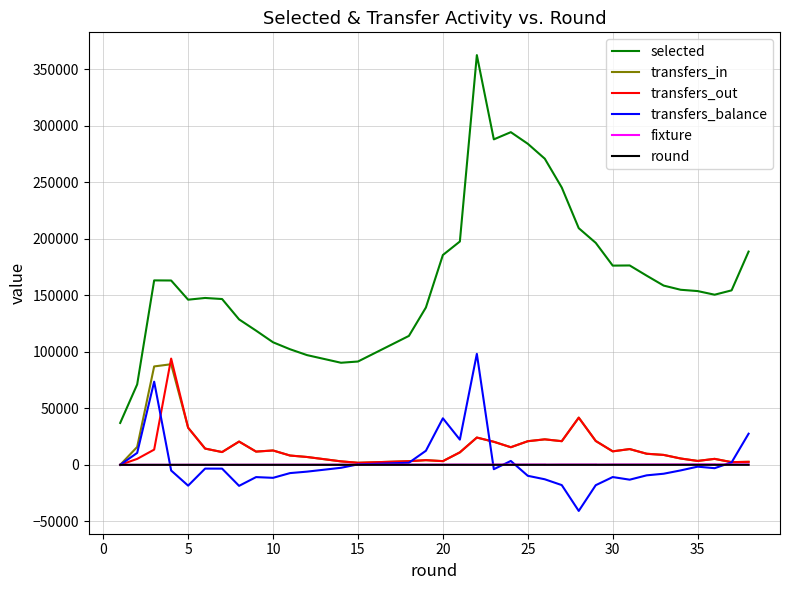

True or false: transfers_in and selected cross at least once.

False